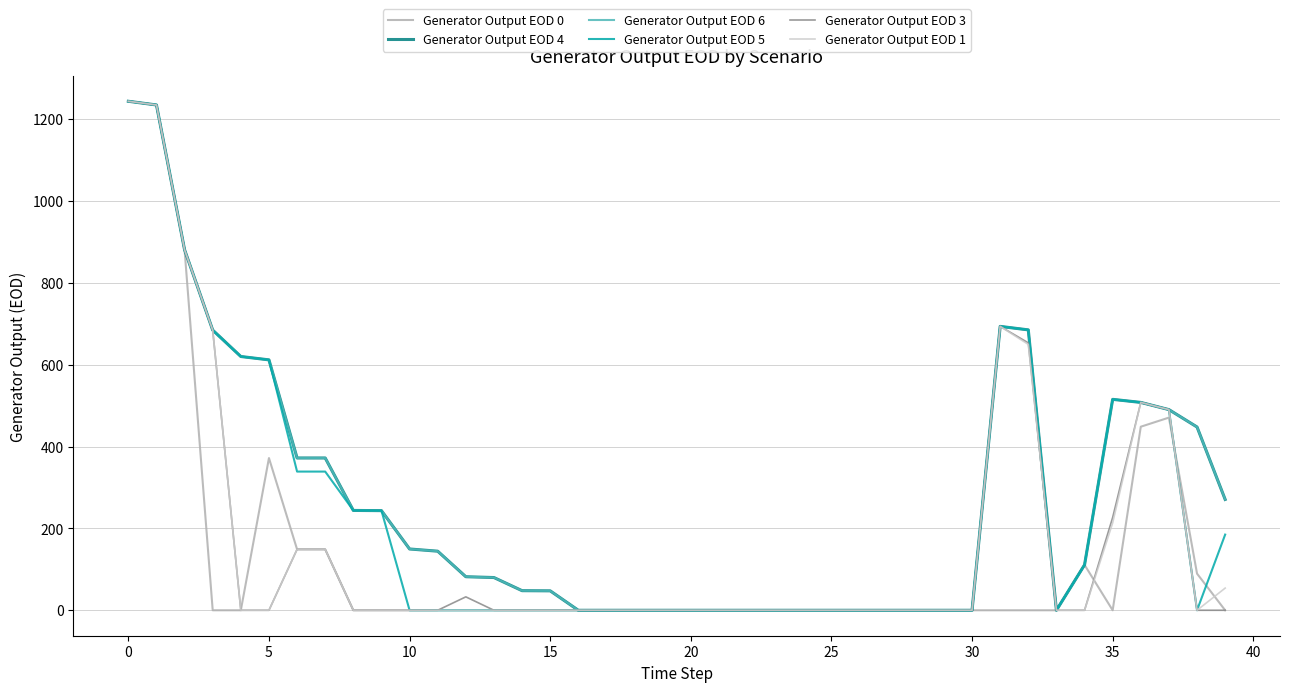

What is the maximum value for Generator Output EOD 4?

1244.0